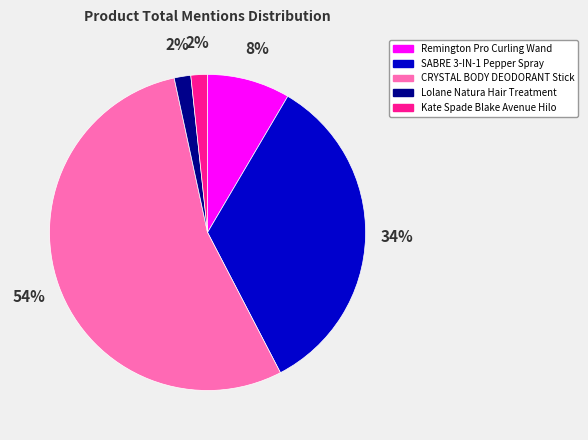

To the nearest percent, what is the difference between the SABRE 3-IN-1 Pepper Spray and Lolane Natura Hair Treatment slice percentages?

32%